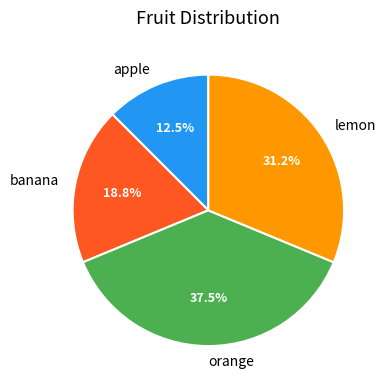

Which category has the biggest portion of the pie?

orange